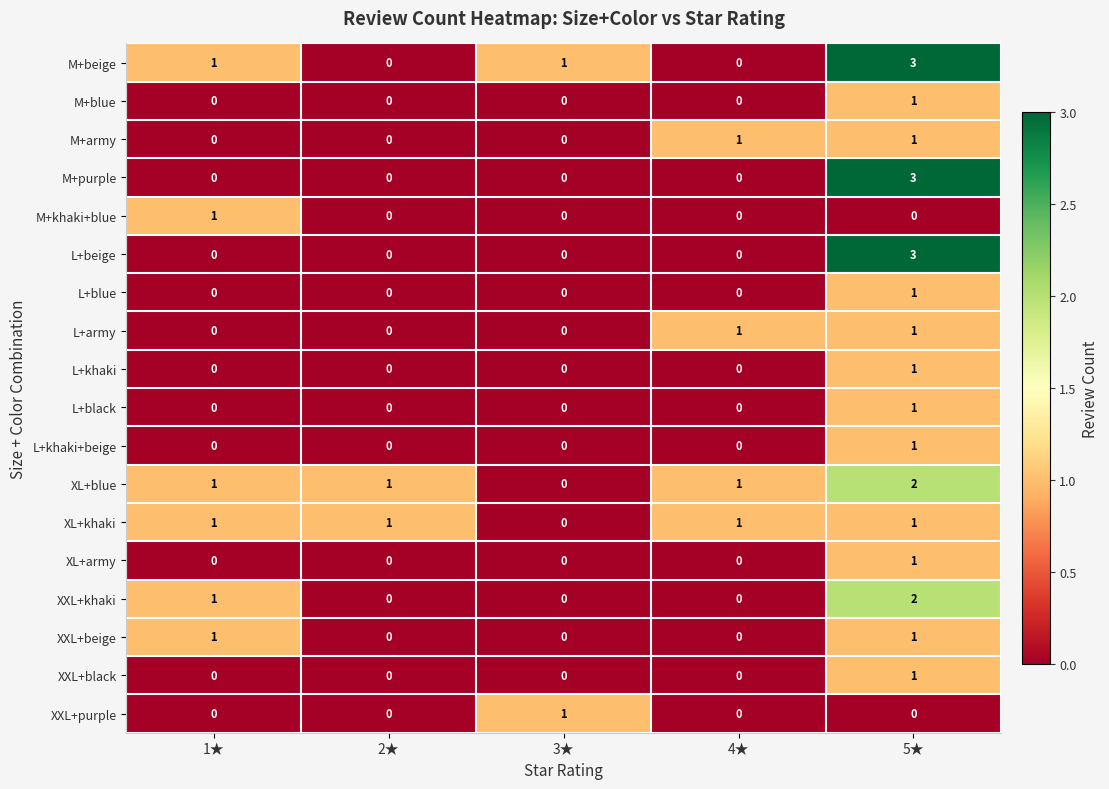

True or false: XXL+khaki has a value of -1 at 2★.

False